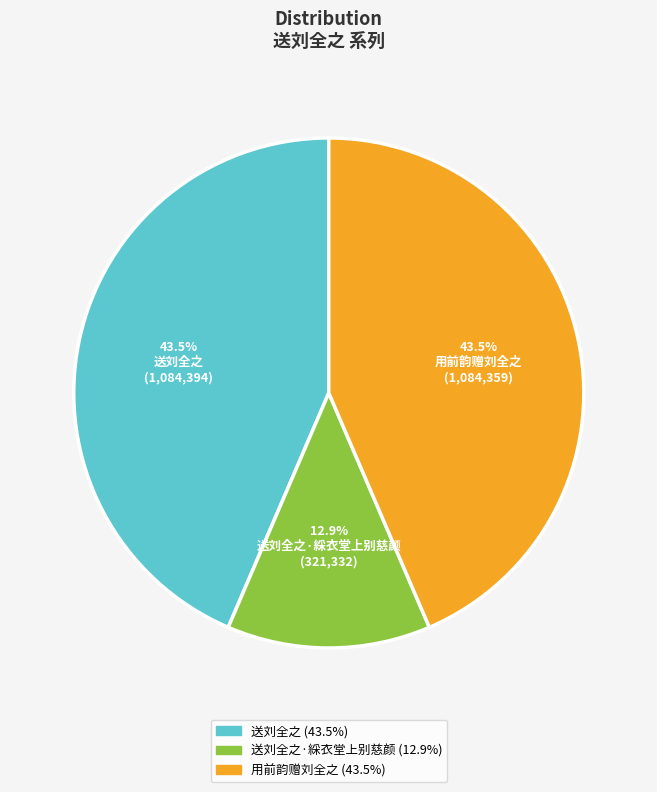

To the nearest percent, what is the difference between the 送刘全之·綵衣堂上别慈颜 and 用前韵赠刘全之 slice percentages?

31%